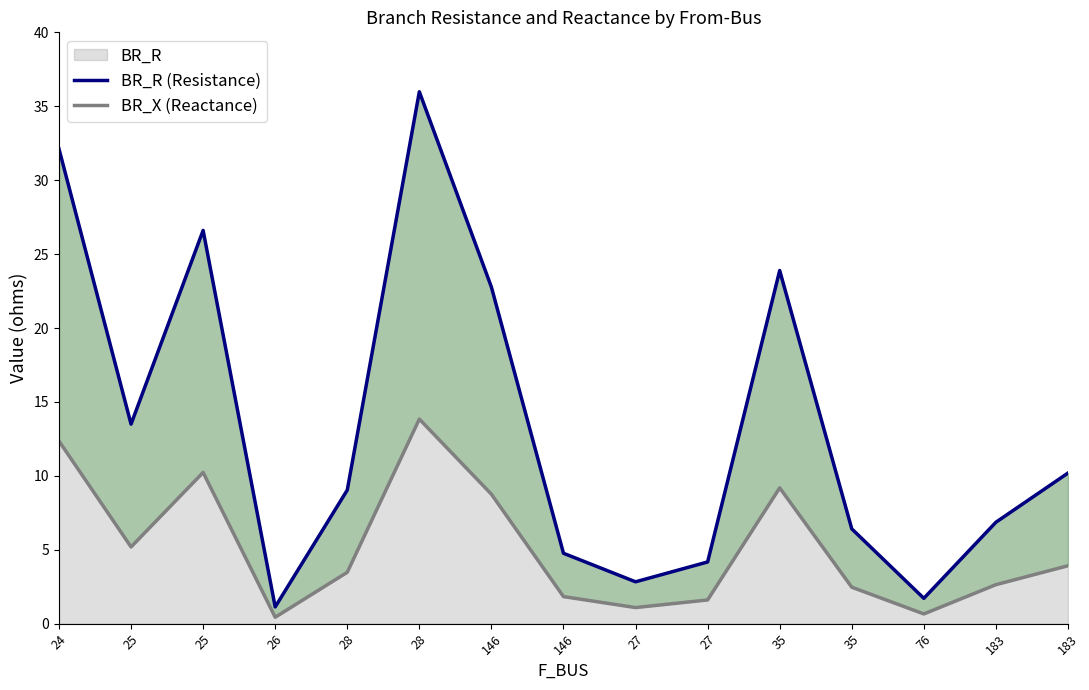

True or false: BR_X (Reactance) has more than 2 interior local peaks.

True